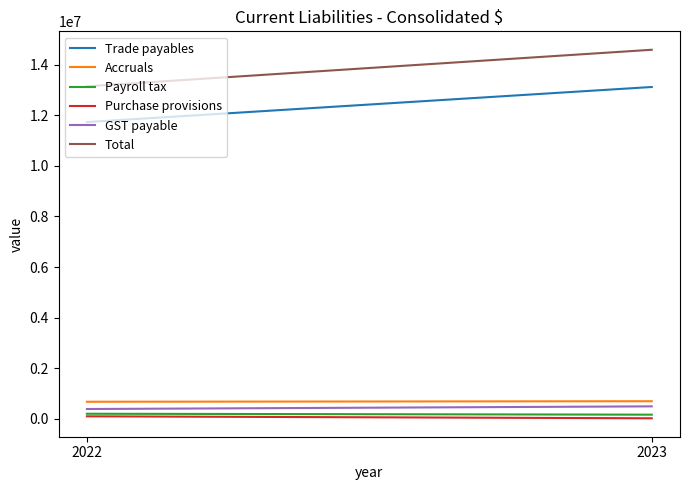

What is the difference between the maximum and minimum values in the Total series?

1441667